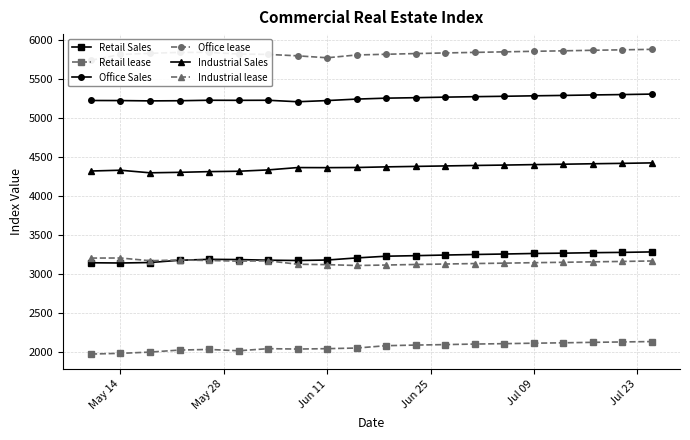

What is the average value of the Office Sales series?

5255